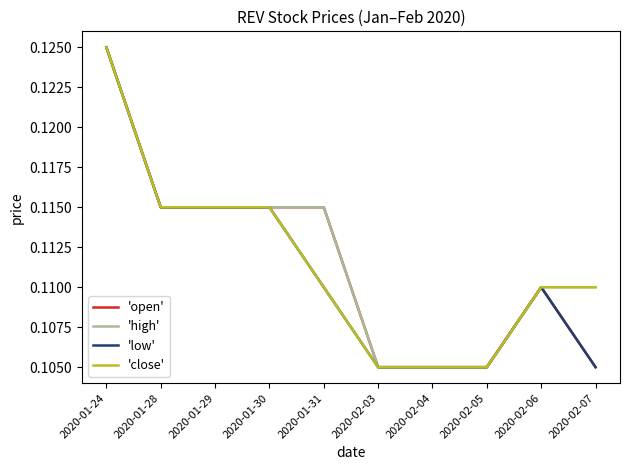

What position from the right is 2020-02-03?

5